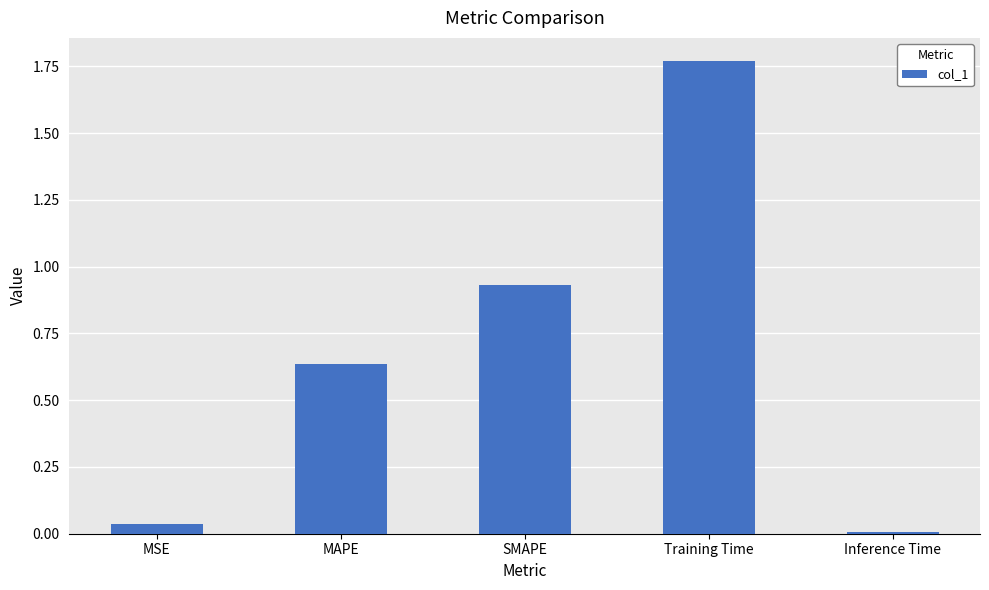

What is the sum of the values at Training Time and MAPE?

2.4